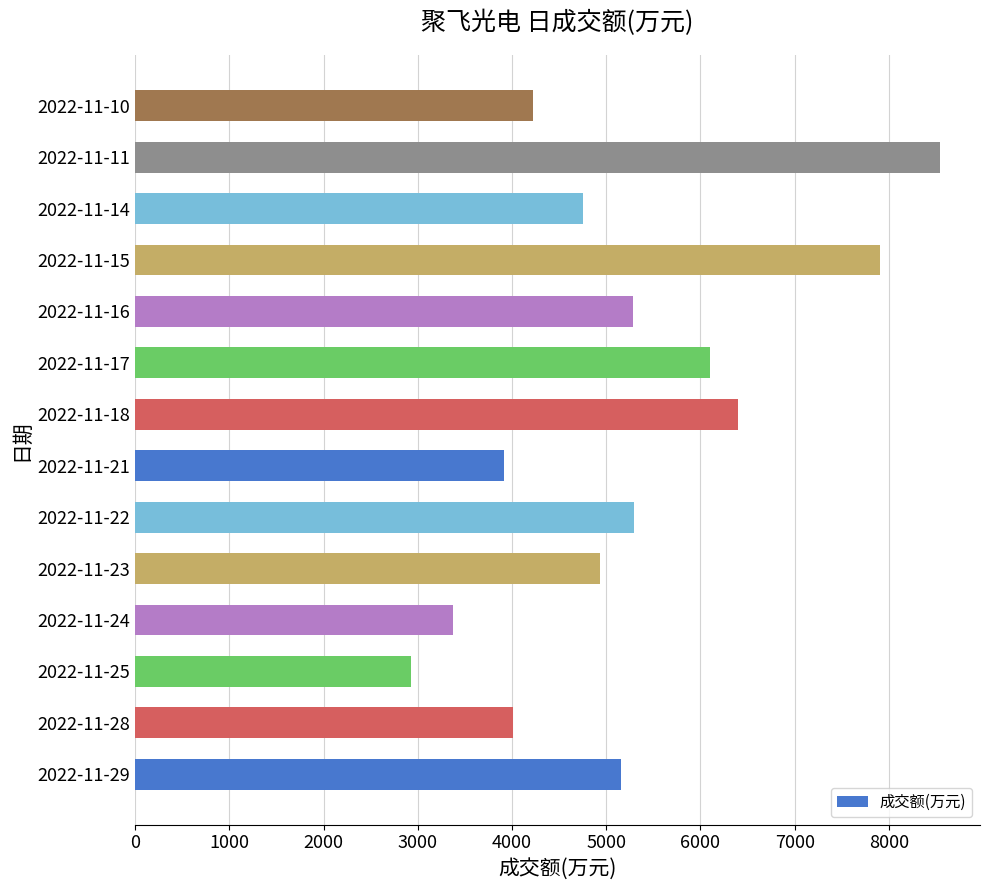

The value at 2022-11-14 is 4752. True or false?

True